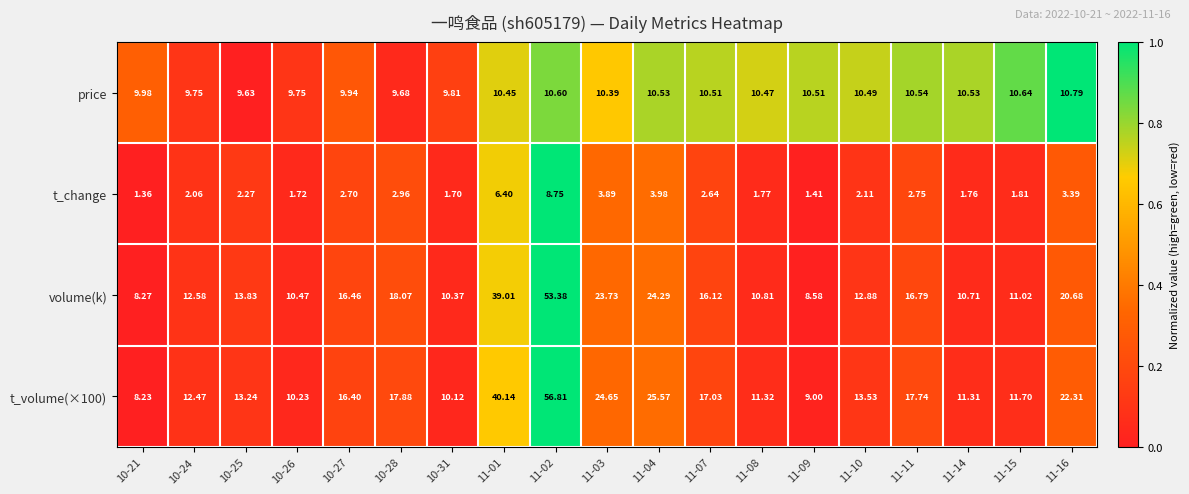

Which series has the widest spread of values?

t_volume(×100)